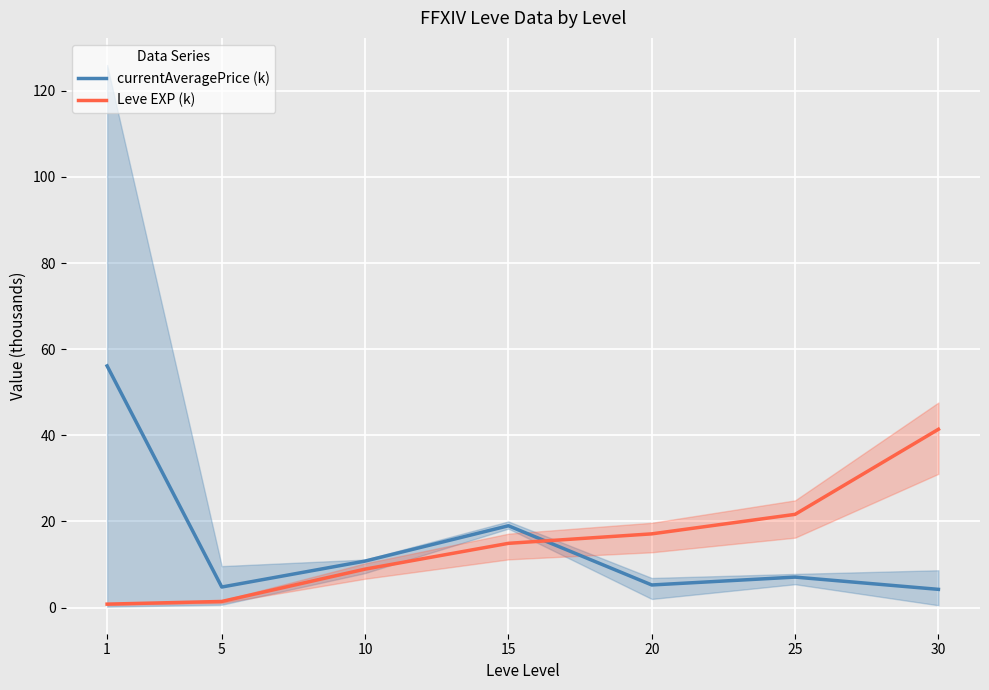

At which category is the sum across all series the highest?

1